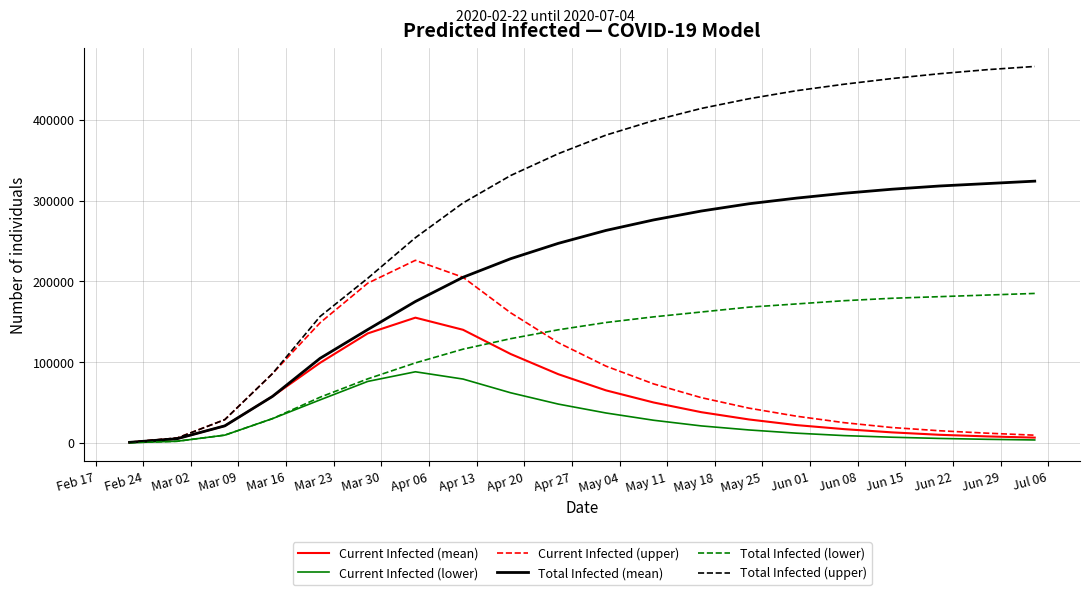

In Current Infected (lower), how many points are higher than both neighbors (excluding endpoints)?

1